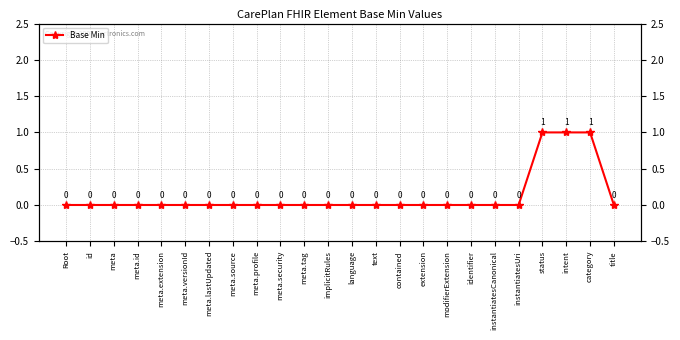

True or false: the data has more than 2 interior local peaks.

False